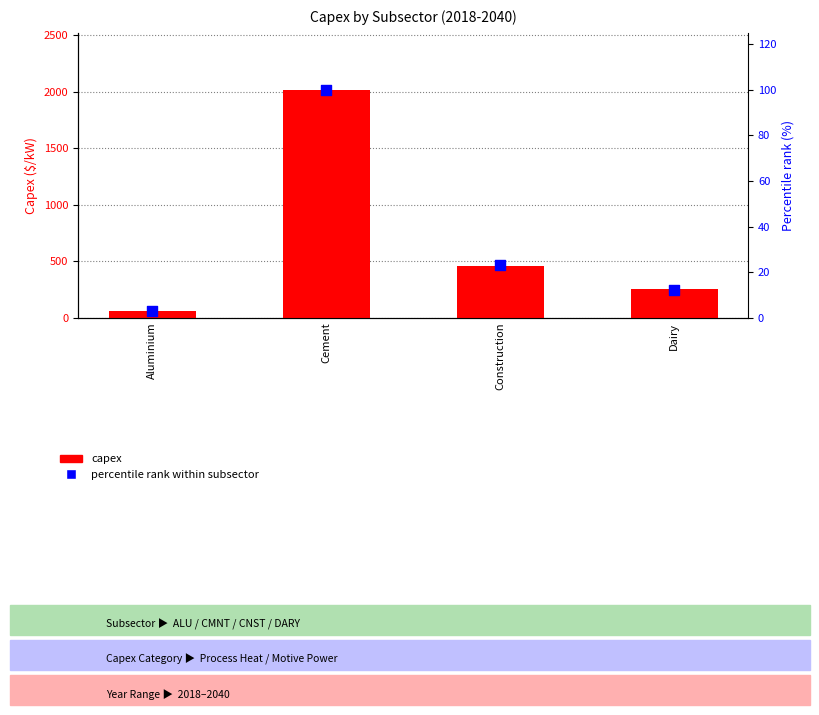

At how many categories does at least one series exceed 1491?

1